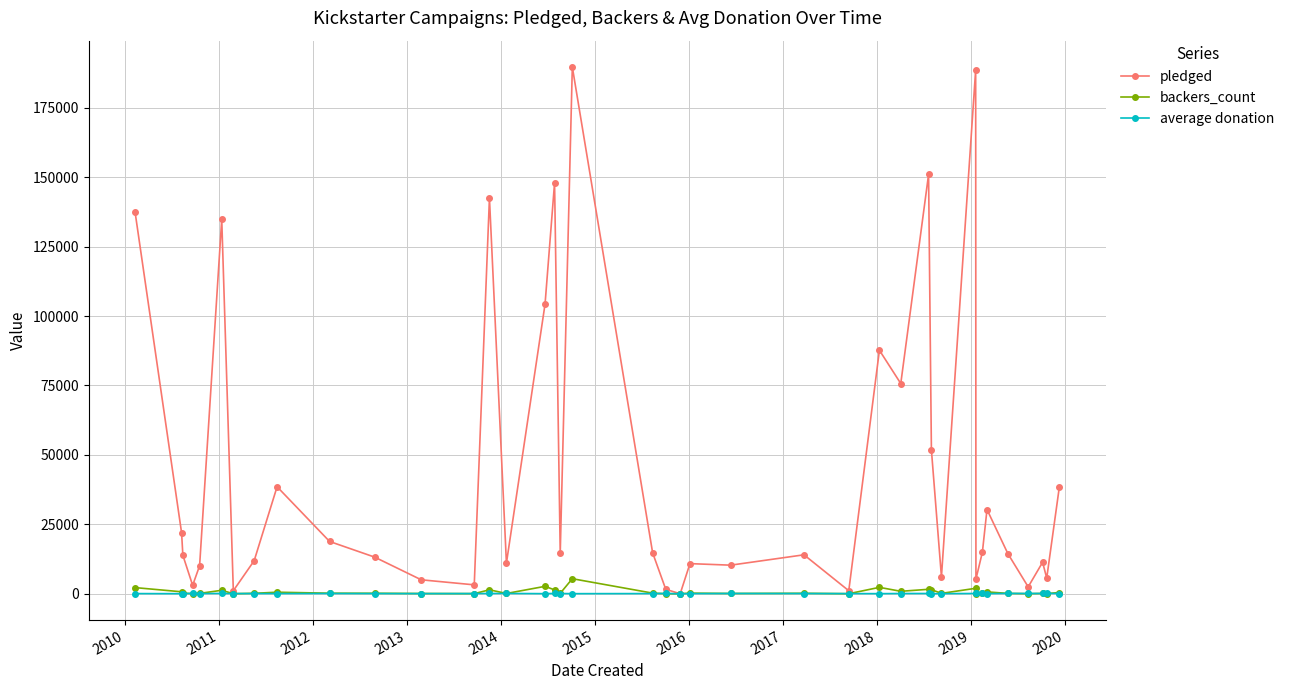

Which series has the largest range (max minus min)?

pledged